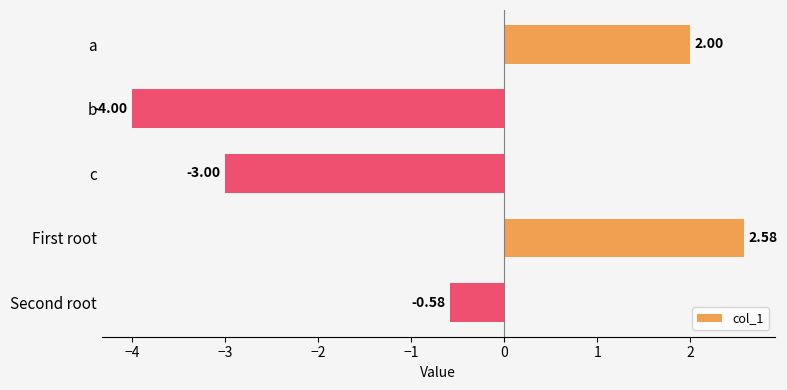

What is the difference between the second highest and second lowest values?

5.0